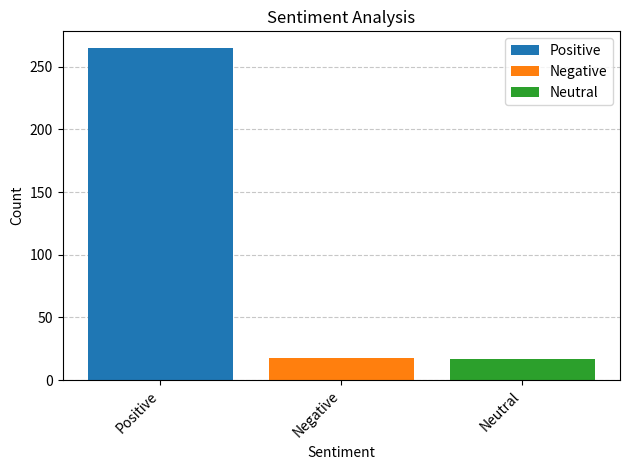

Is it true that Neutral equals 8 at Negative?

False